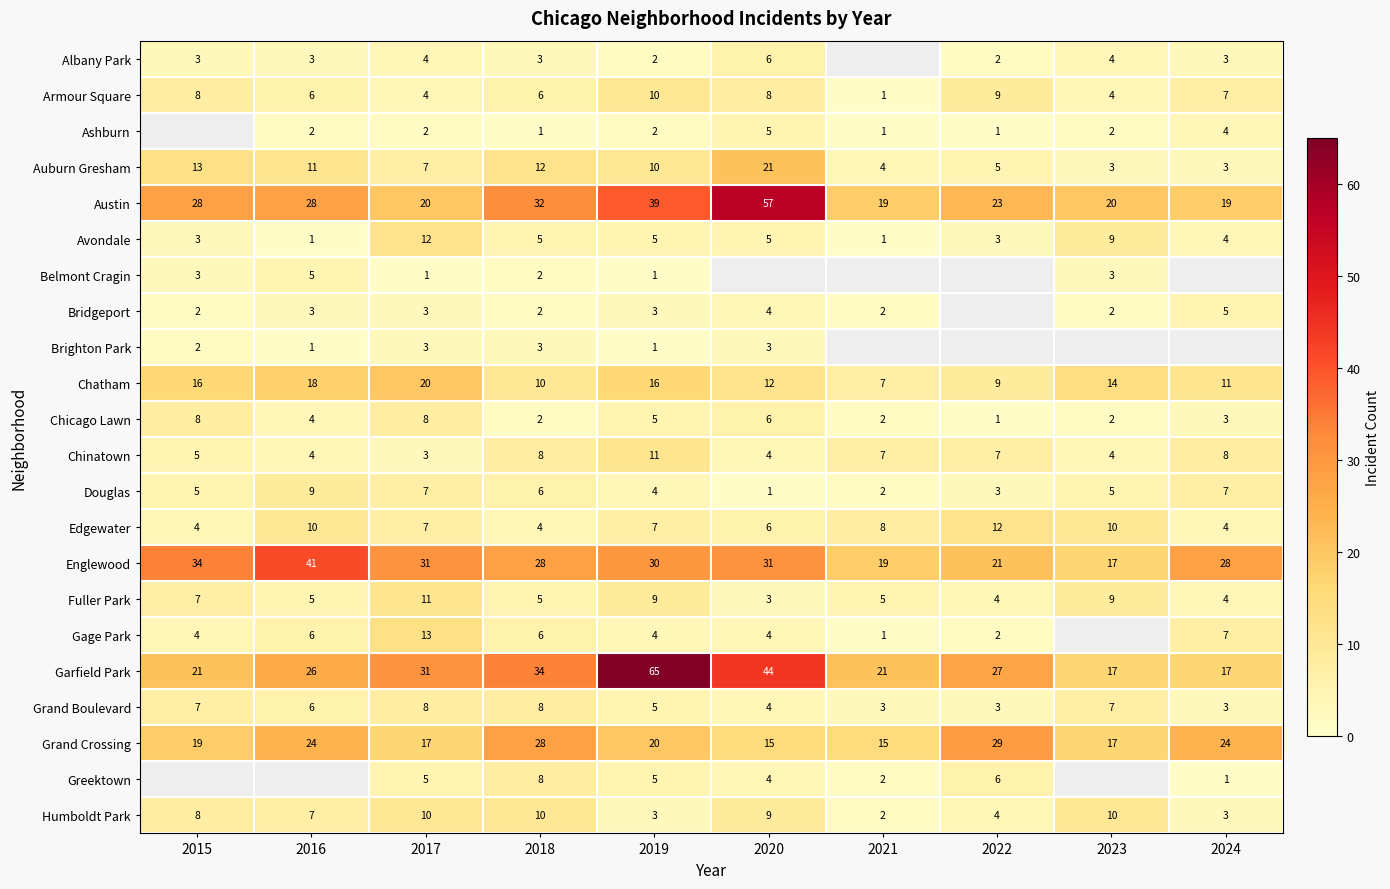

Is it true that Avondale equals 7.4 at 2018?

False